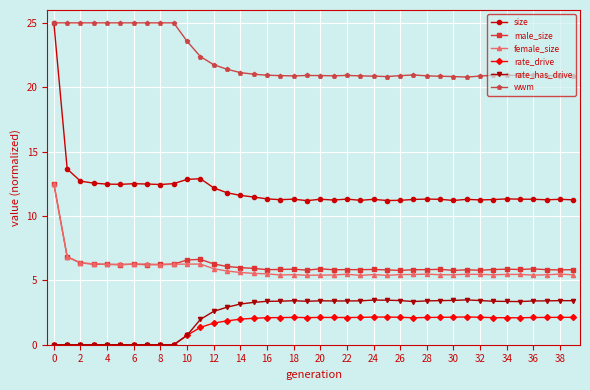

What are all the series names shown in the legend?

size, male_size, female_size, rate_drive, rate_has_drive, wwm